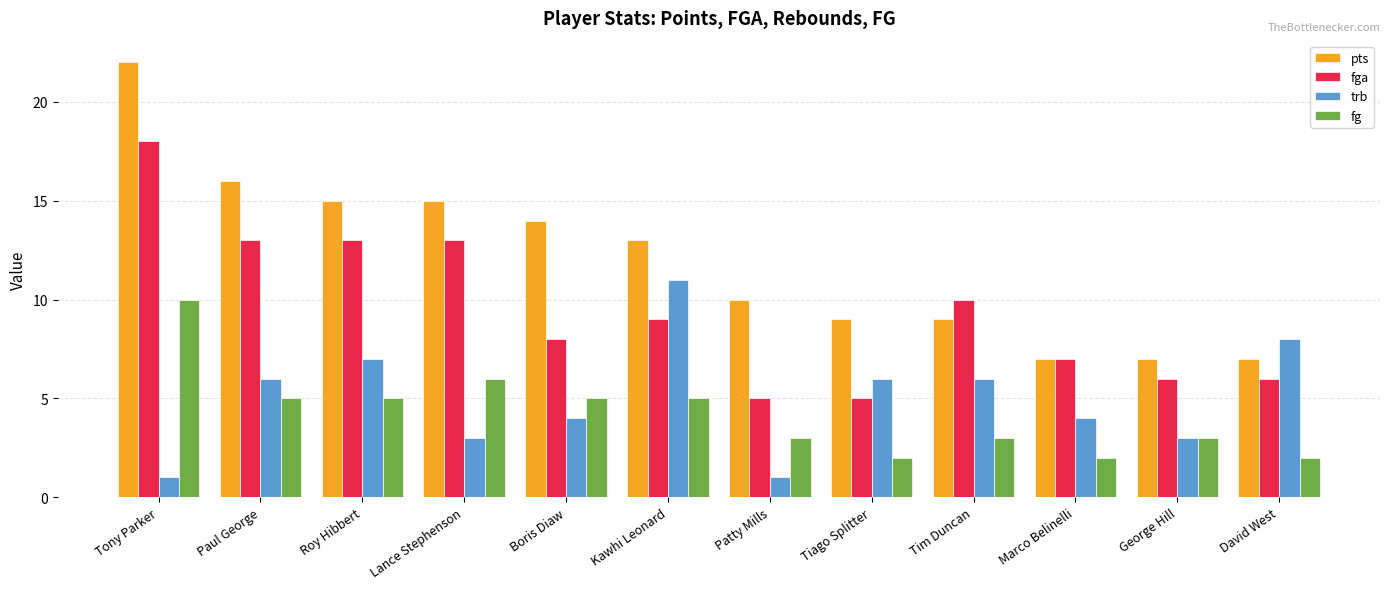

Rank the series by their maximum value, from lowest to highest.

fg, trb, fga, pts